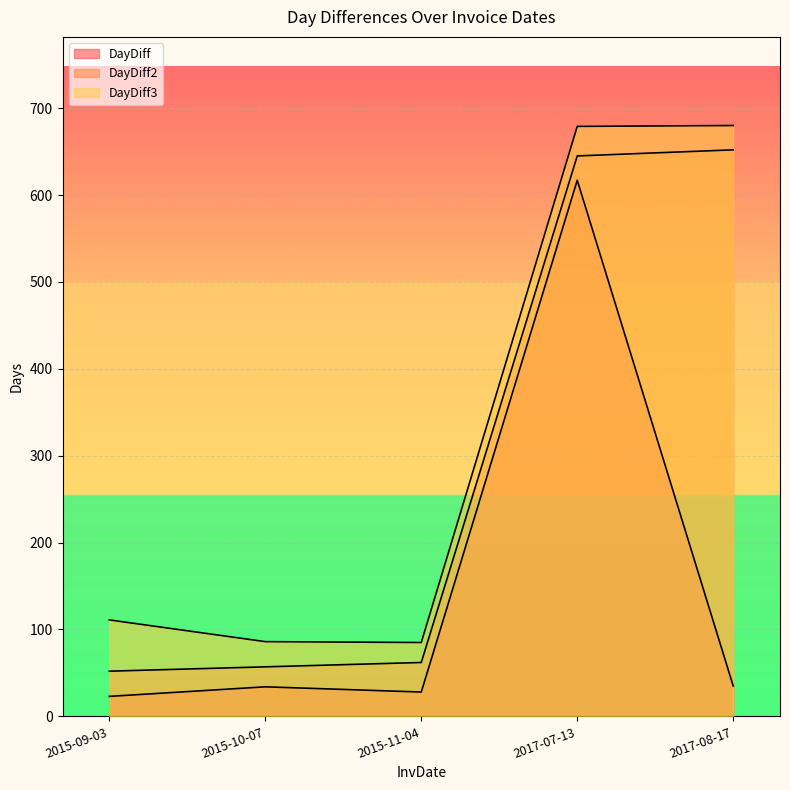

Count the number of categories in the chart.

5